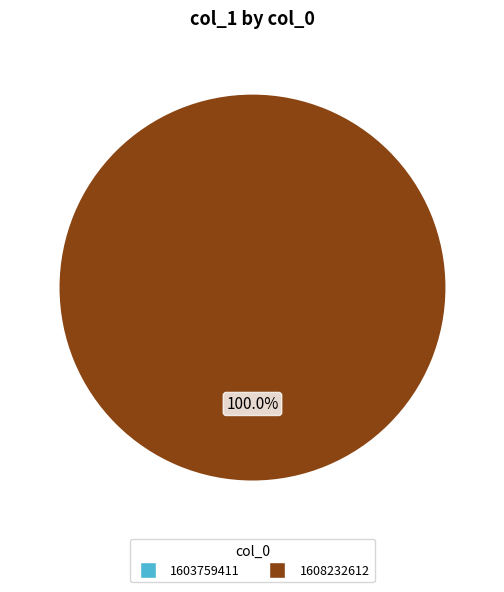

Does any single category account for the majority?

Yes